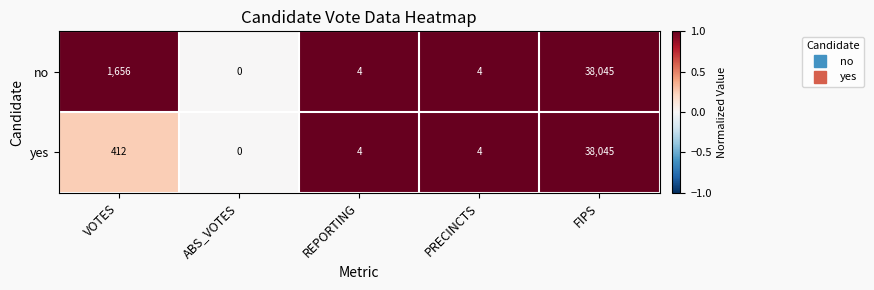

How many positive values does the no series have?

4